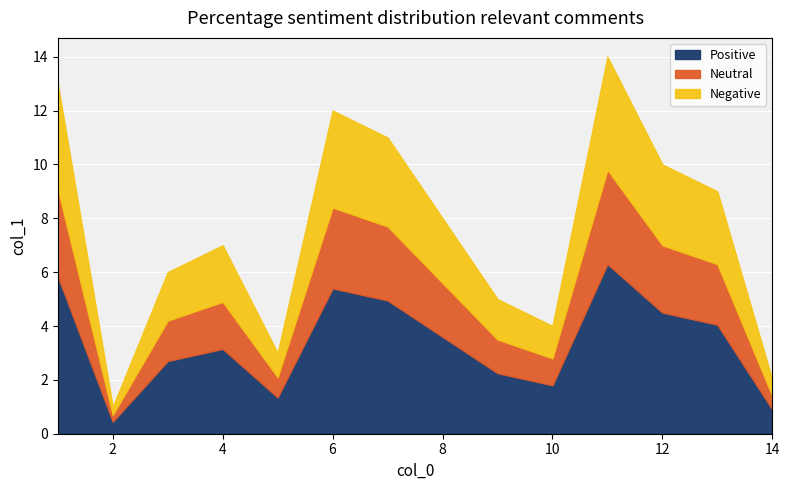

The value of Positive at 12 is 5.9. True or false?

False